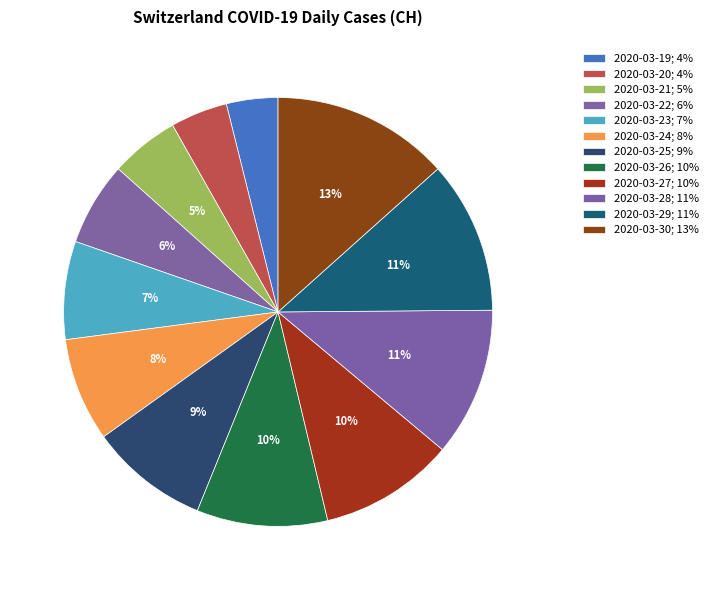

Rank the categories by value from highest to lowest.

2020-03-30, 2020-03-29, 2020-03-28, 2020-03-27, 2020-03-26, 2020-03-25, 2020-03-24, 2020-03-23, 2020-03-22, 2020-03-21, 2020-03-20, 2020-03-19